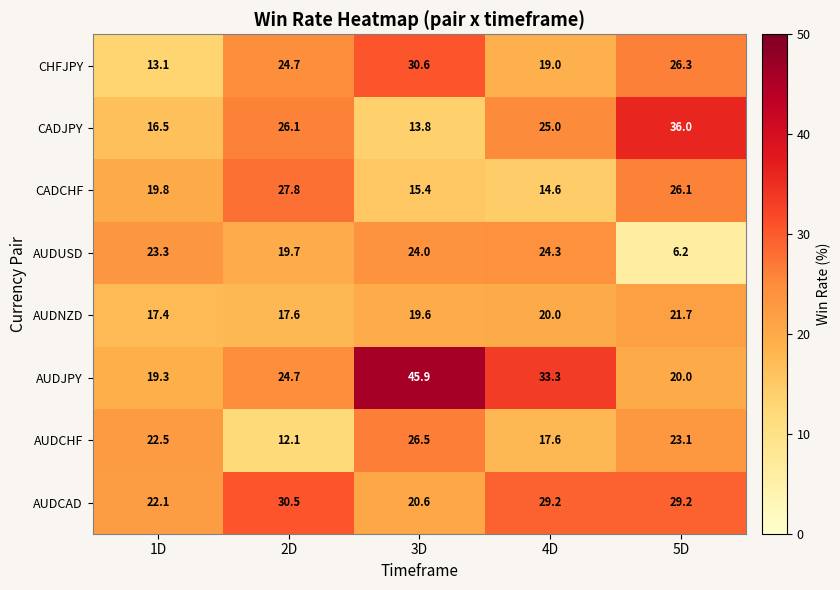

Which category has the lowest value across all series?

5D